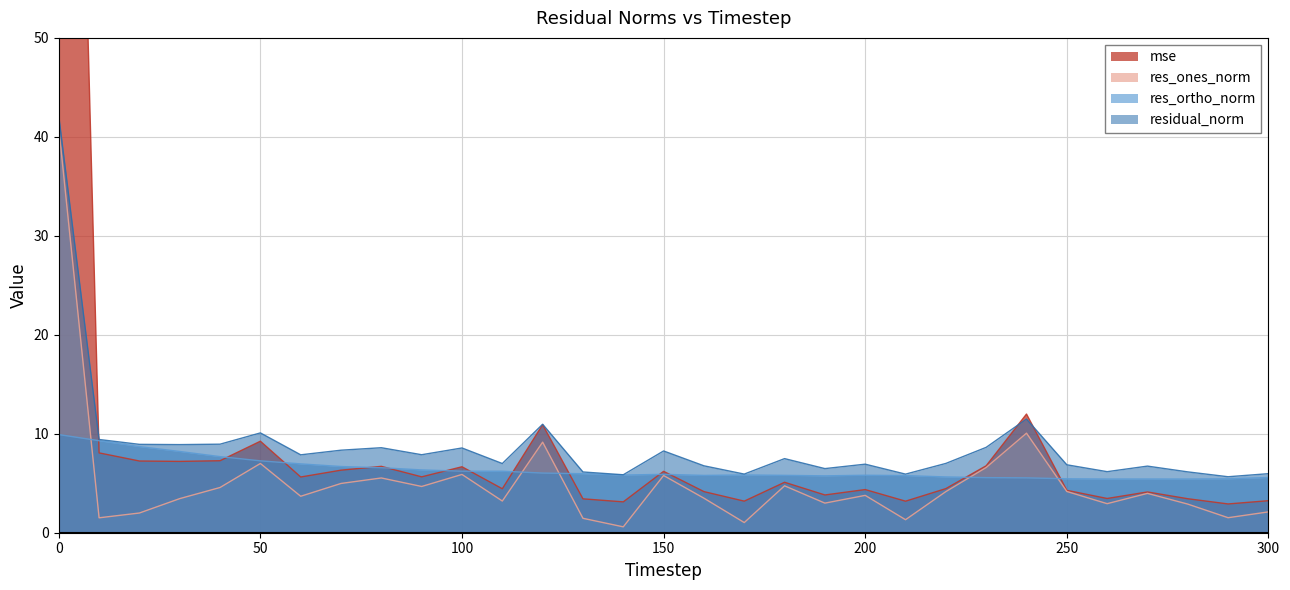

What is the difference between the res_ones_norm values at 230 and 130?

5.1